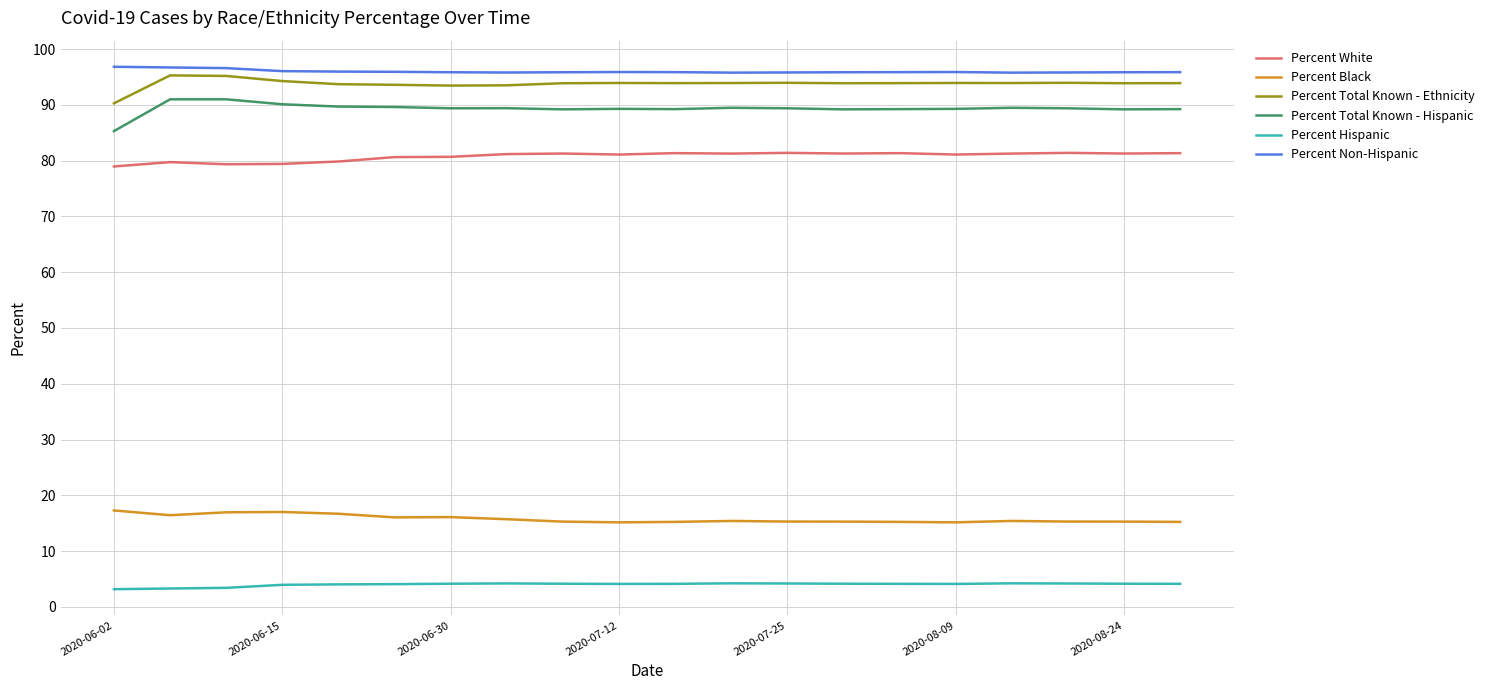

True or false: Percent Hispanic and Percent Black intersect in this chart.

False